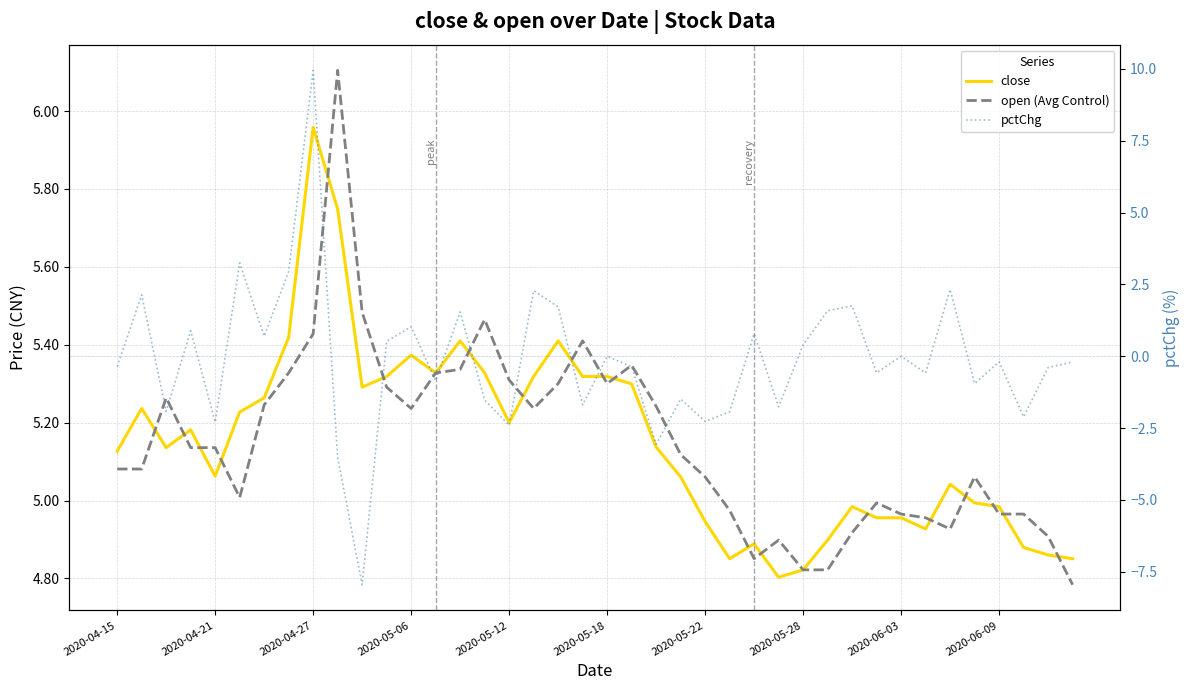

Reading left to right, transcribe all the data shown in this chart.

close: 5.1	5.2	5.1	5.2	5.1	5.2	5.3	5.4	6.0	5.7	5.3	5.3	5.4	5.3	5.4	5.3	5.2	5.3	5.4	5.3	5.3	5.3	5.1	5.1	4.9	4.9	4.9	4.8	4.8	4.9	5.0	5.0	5.0	4.9	5.0	5.0	5.0	4.9	4.9	4.9
open (Avg Control): 5.1	5.1	5.3	5.1	5.1	5.0	5.2	5.3	5.4	6.1	5.5	5.3	5.2	5.3	5.3	5.5	5.3	5.2	5.3	5.4	5.3	5.3	5.2	5.1	5.1	5.0	4.9	4.9	4.8	4.8	4.9	5.0	5.0	5.0	4.9	5.1	5.0	5.0	4.9	4.8
pctChg: -0.4	2.1	-1.9	0.9	-2.3	3.2	0.7	3.0	9.9	-3.5	-7.9	0.5	1.0	-0.9	1.5	-1.5	-2.4	2.3	1.7	-1.7	0.0	-0.4	-3.1	-1.5	-2.3	-1.9	0.8	-1.8	0.4	1.6	1.8	-0.6	0.0	-0.6	2.3	-0.9	-0.2	-2.1	-0.4	-0.2